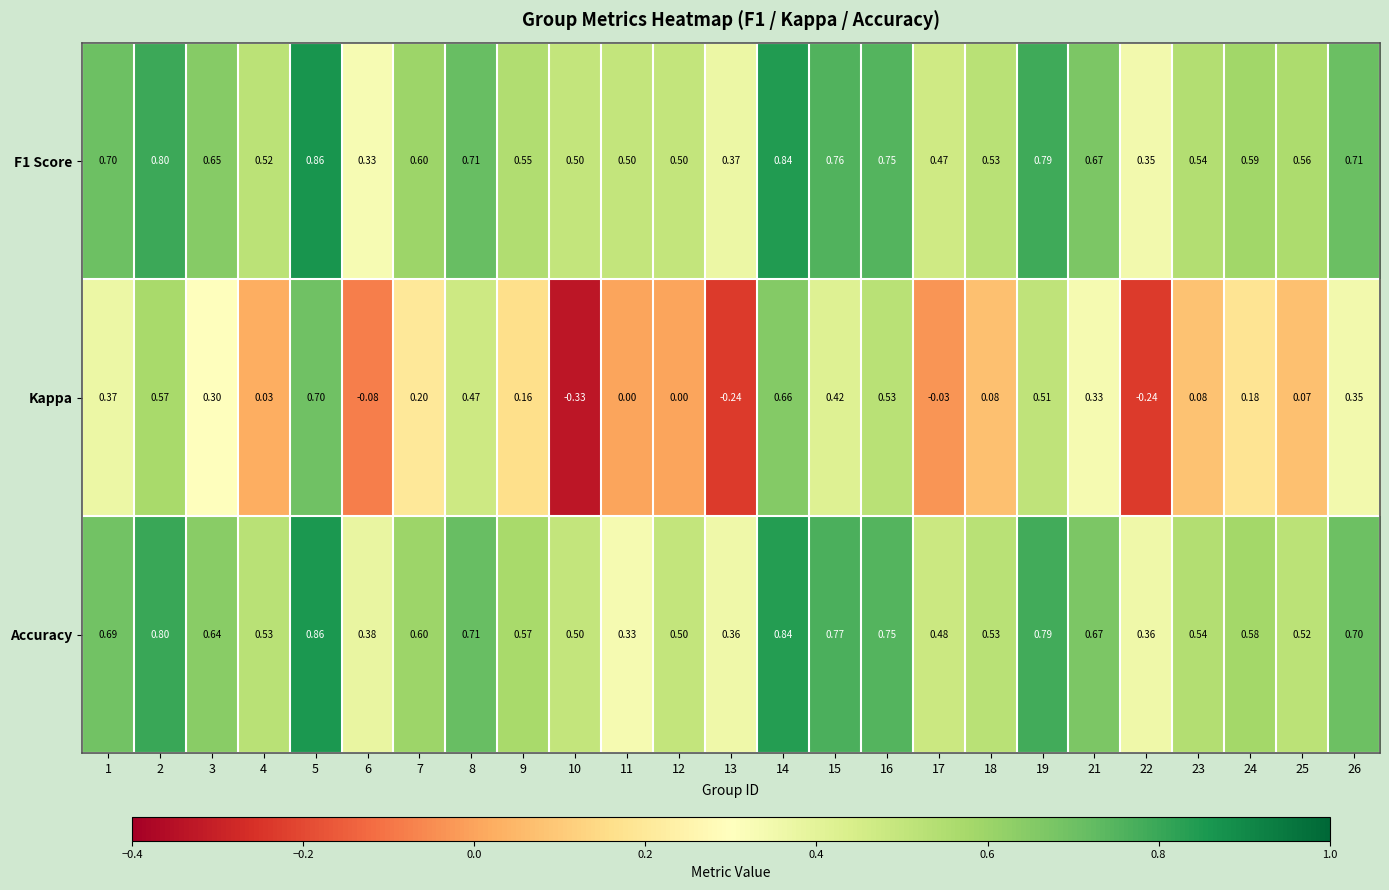

Is the value of Kappa at 11 greater than the value of F1 Score at 1?

No